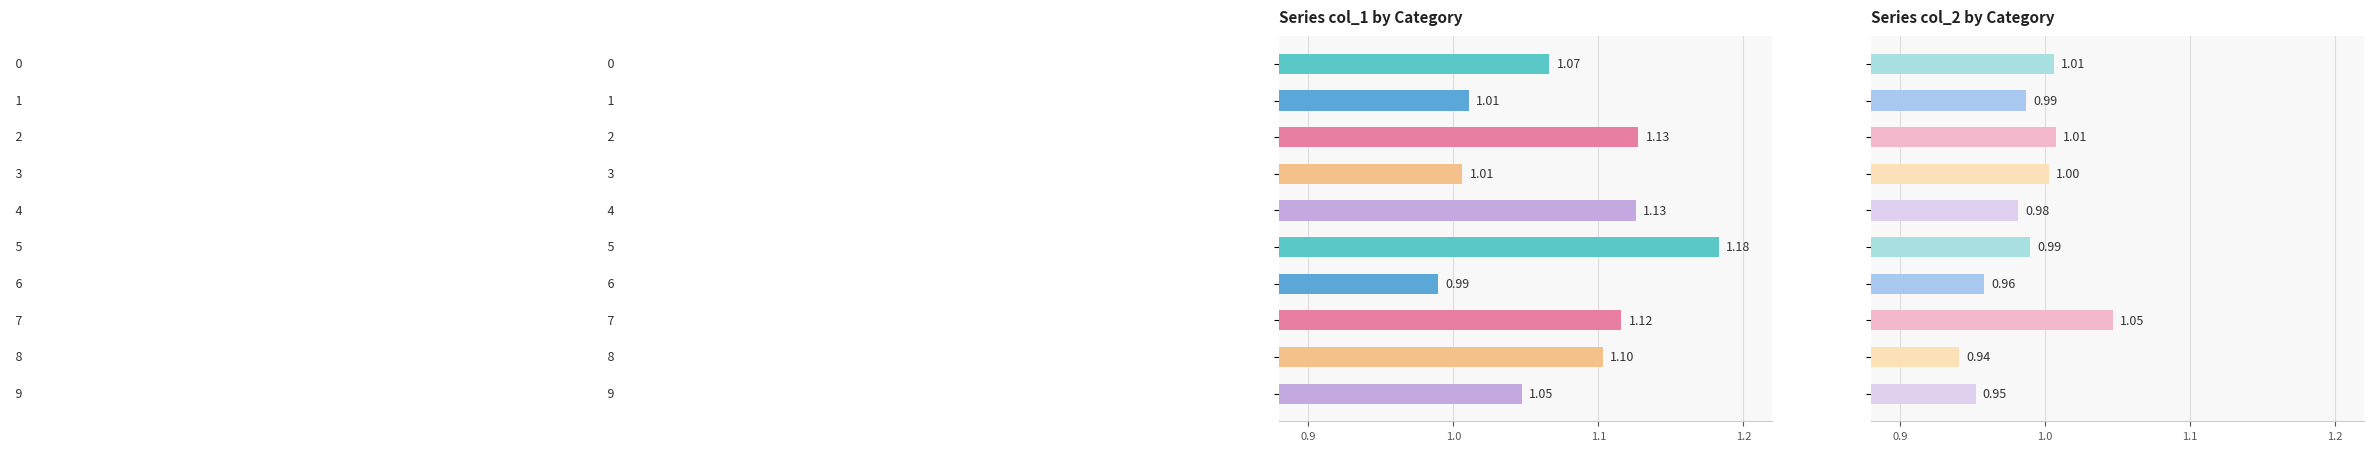

What is the difference between the maximum and minimum values in the col_1 series?

0.2